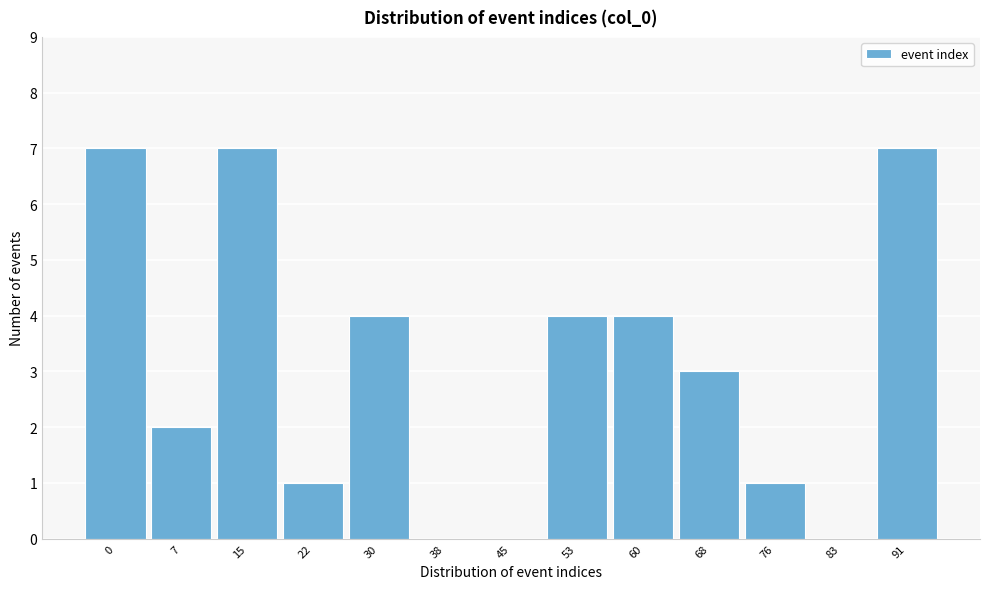

Reading left to right, list all the values displayed in this chart.

0=7	7=2	15=7	22=1	30=4	38=0	45=0	53=4	60=4	68=3	76=1	83=0	91=7